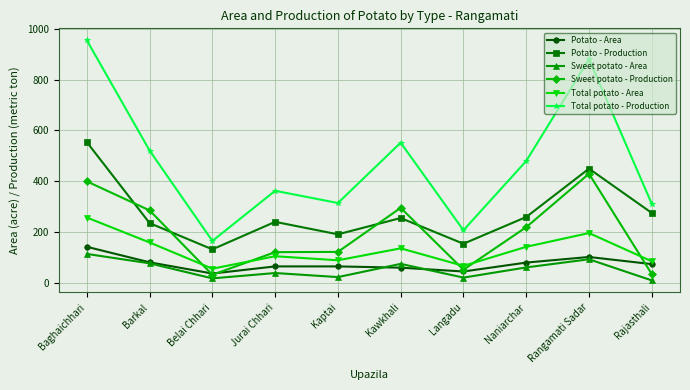

How many lines are shown in the chart?

6